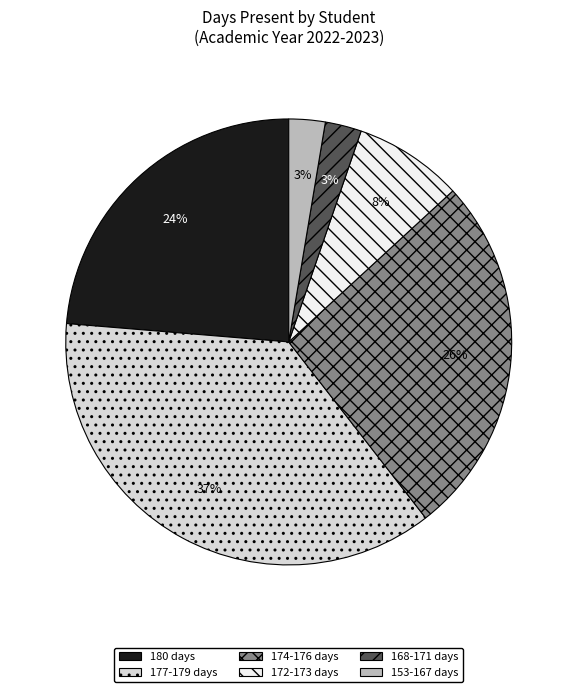

Is there a majority slice in this chart?

No